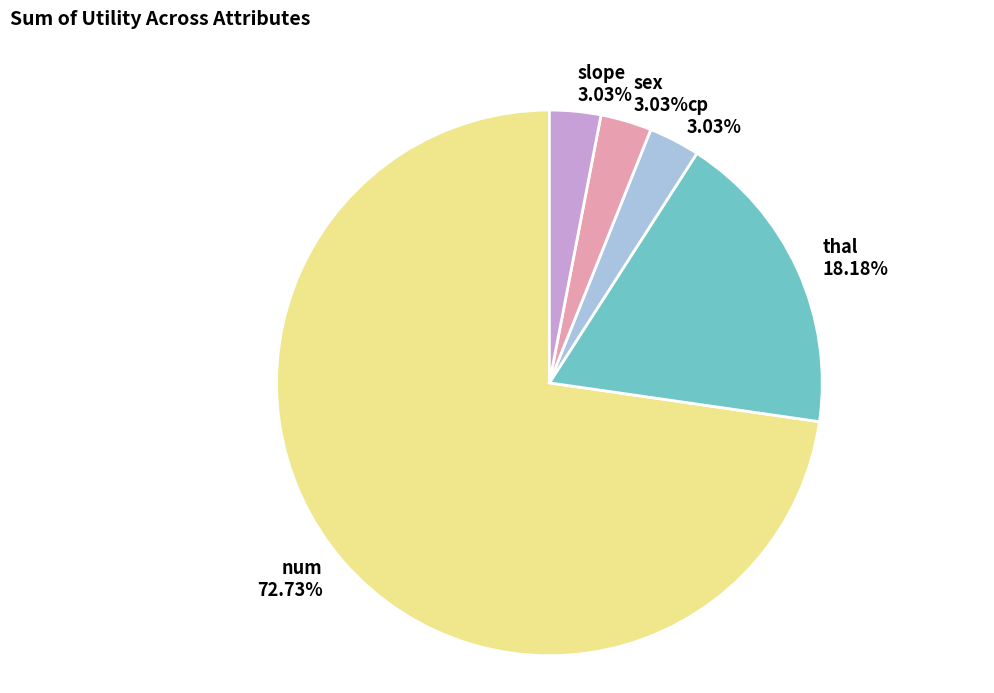

What is the ratio of the value at thal 18.18% to the value at sex 3.03%?

6.0